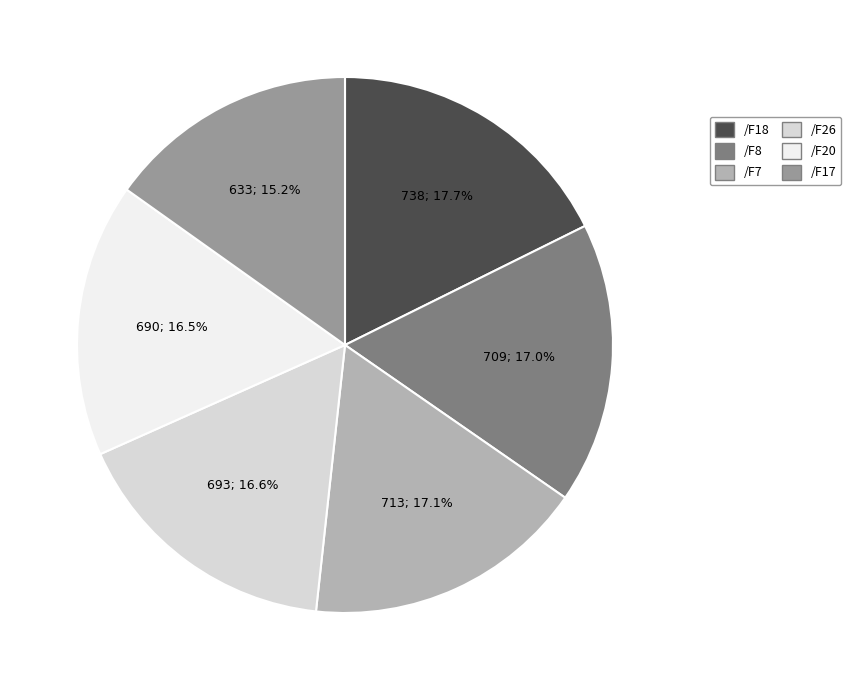

Which slice is the smallest?

/F17